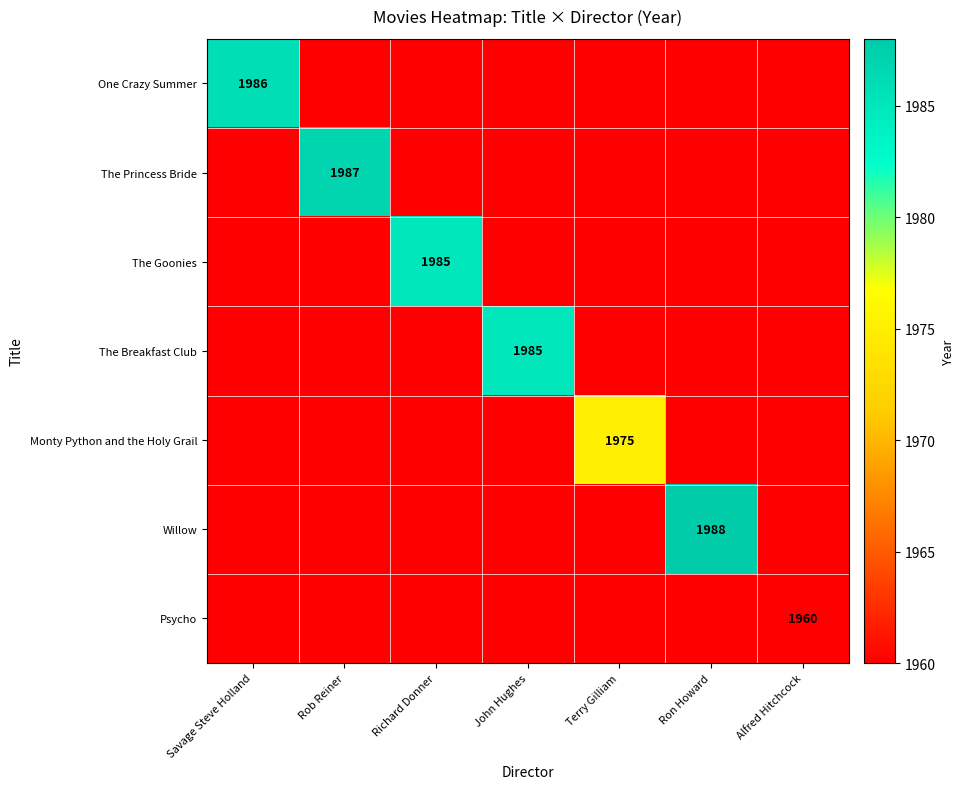

Rank the series at Terry Gilliam from highest to lowest value.

One Crazy Summer, The Princess Bride, The Goonies, The Breakfast Club, Monty Python and the Holy Grail, Willow, Psycho